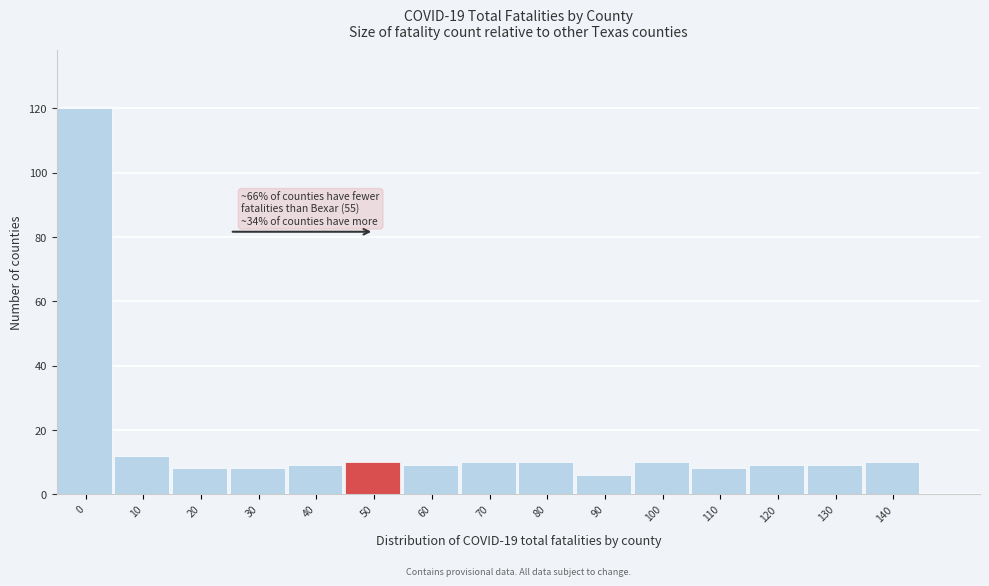

Reading left to right, extract all data points from this chart.

120	12	8	8	9	10	9	10	10	6	10	8	9	9	10